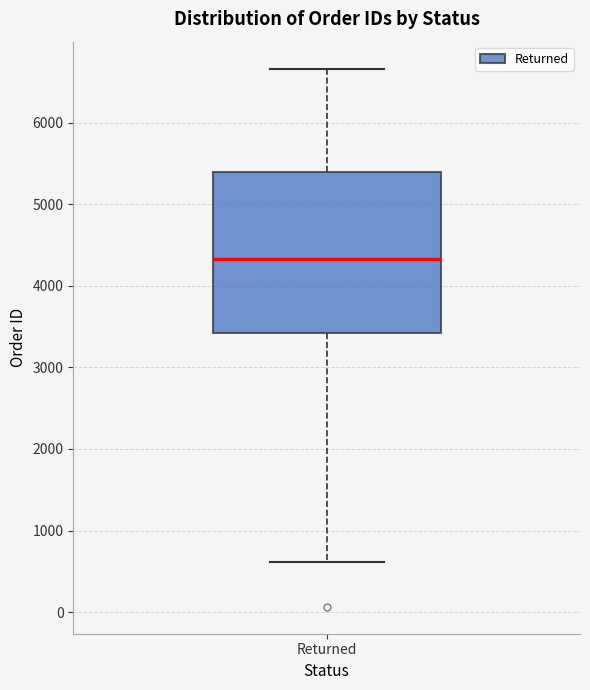

Transcribe this box plot: give where the median line is, the range the box spans, and where the two whiskers end, as read against the y-axis. The values are not printed on the chart, so give them approximately, as read against the axis.

median 4300, box 3400 to 5400, whiskers 600 to 6700